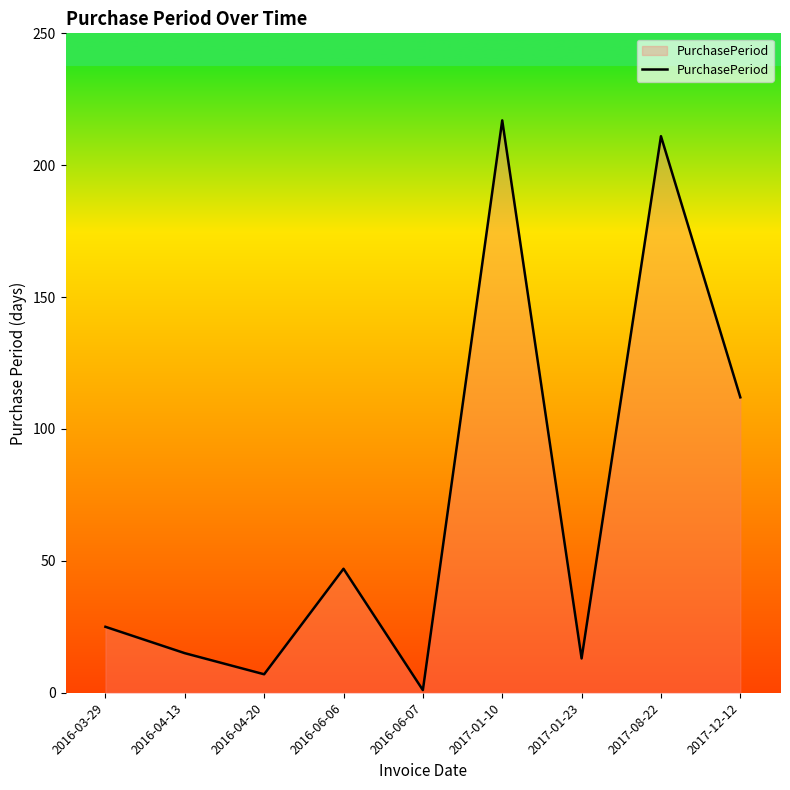

What is the difference between the maximum and minimum values?

216